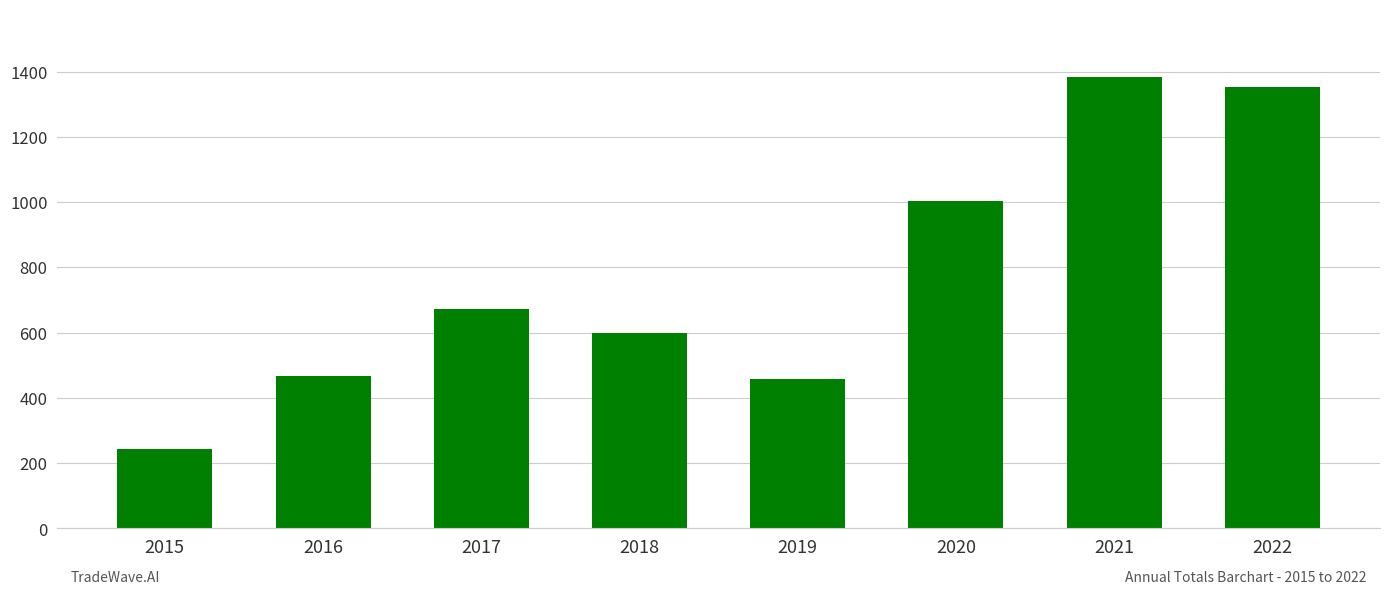

True or false: the data shows 680 at 2021.

False